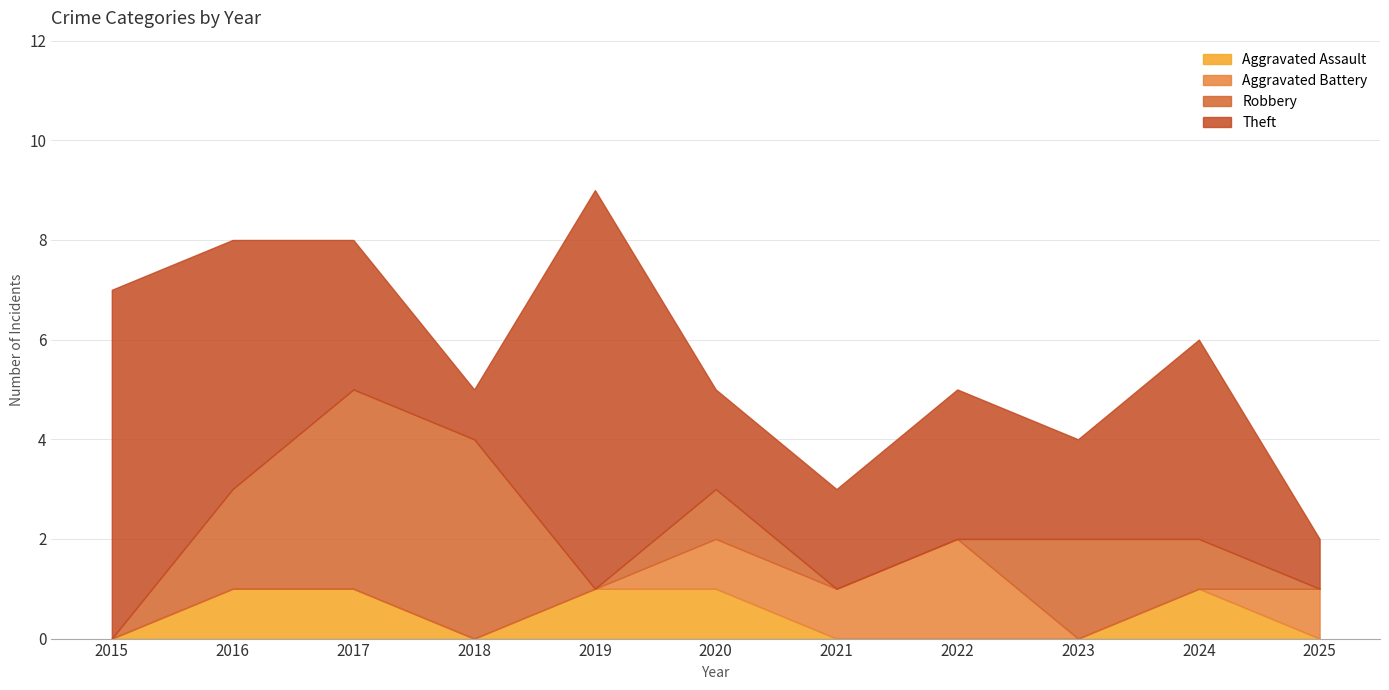

True or false: Robbery has a value of 1 at 2024.

True